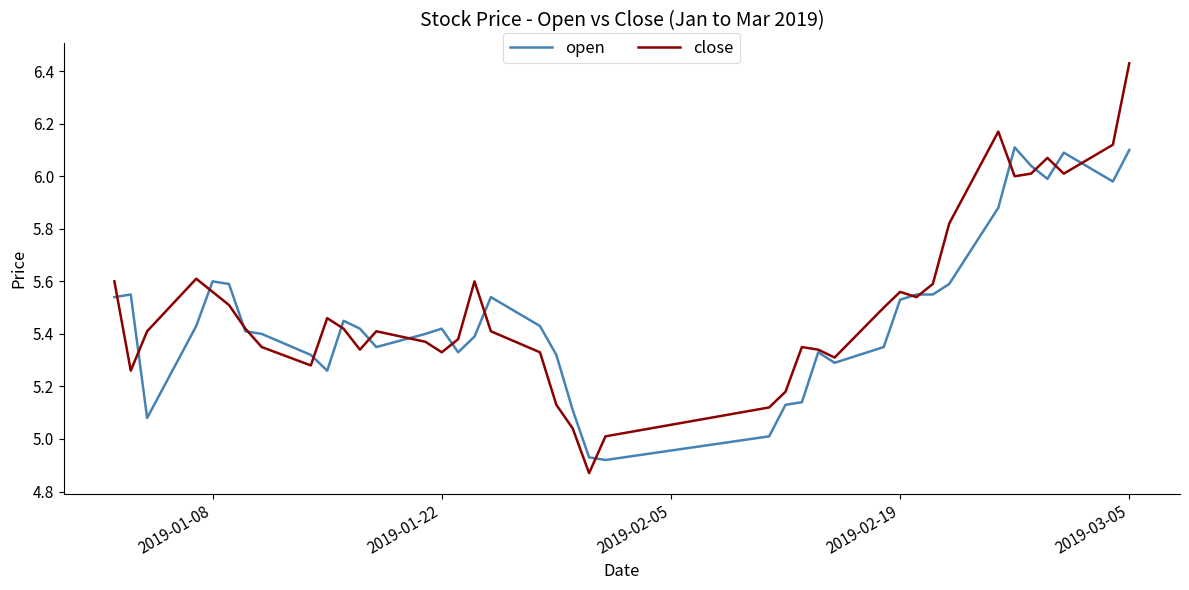

Which series has the largest range (max minus min)?

close